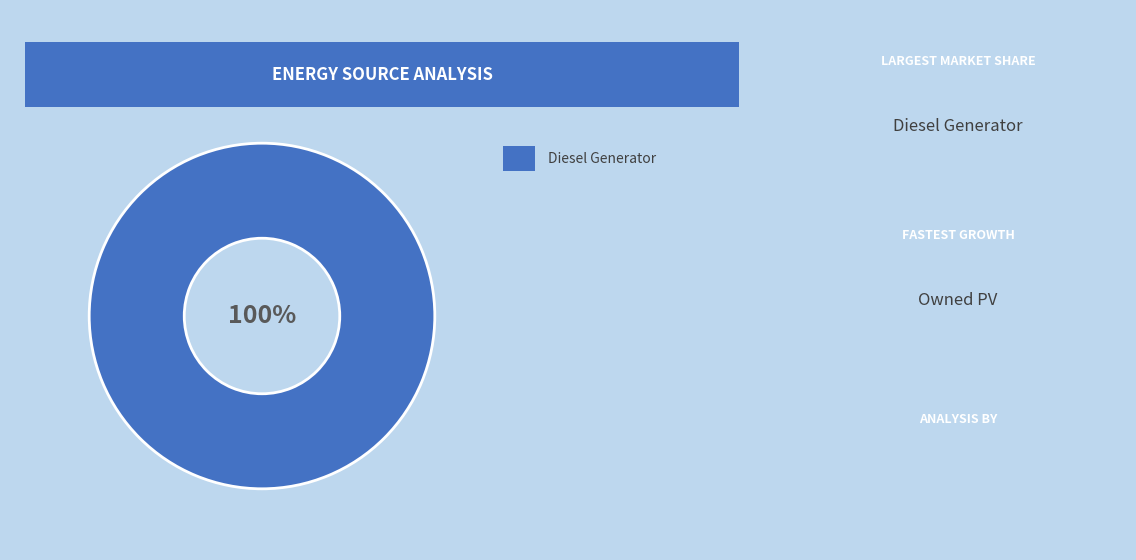

How many slices are in this pie chart?

1